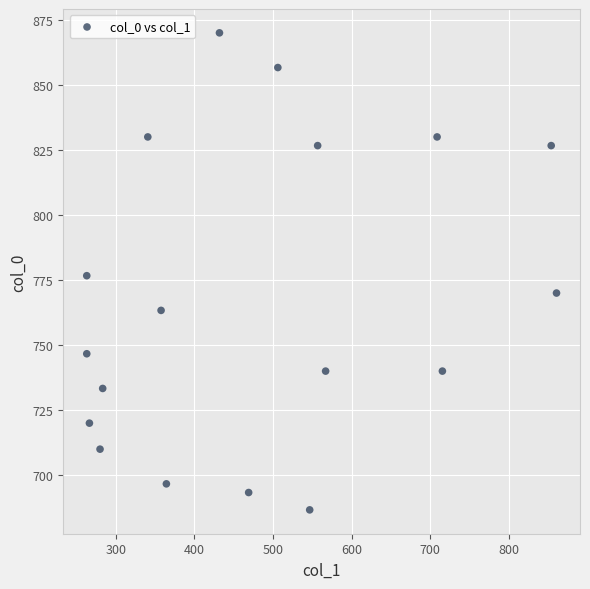

What is the range of X values (max minus min)?

597.4